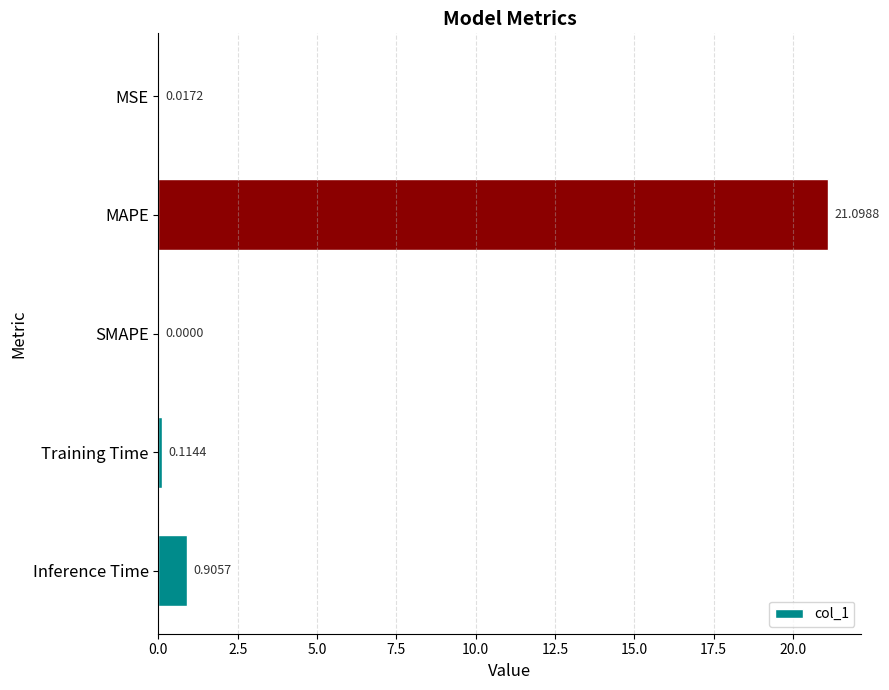

Does the chart contain stacked bars?

No